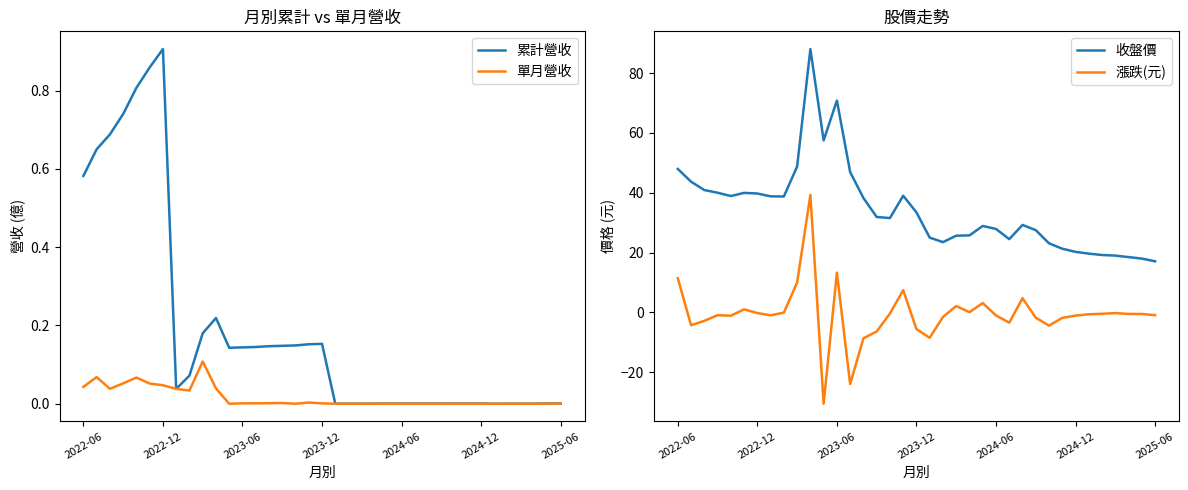

True or false: 單月營收 and 漲跌(元) intersect in this chart.

True